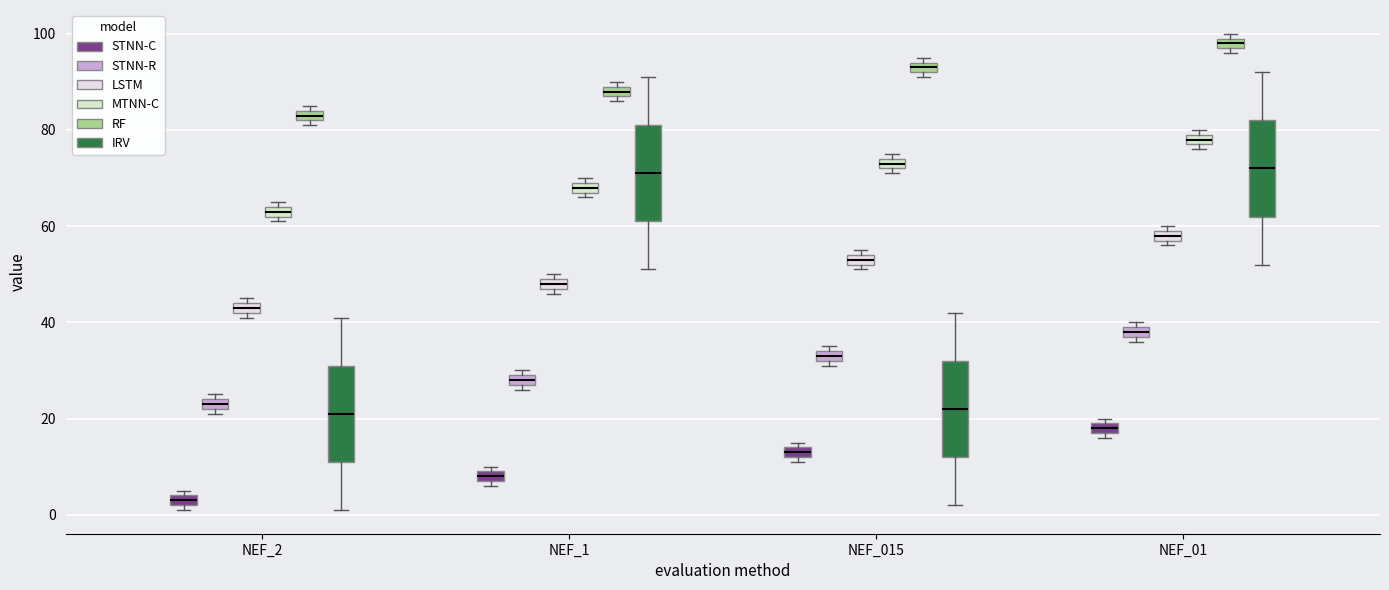

Which box has the highest median line?

NEF_01 (RF)